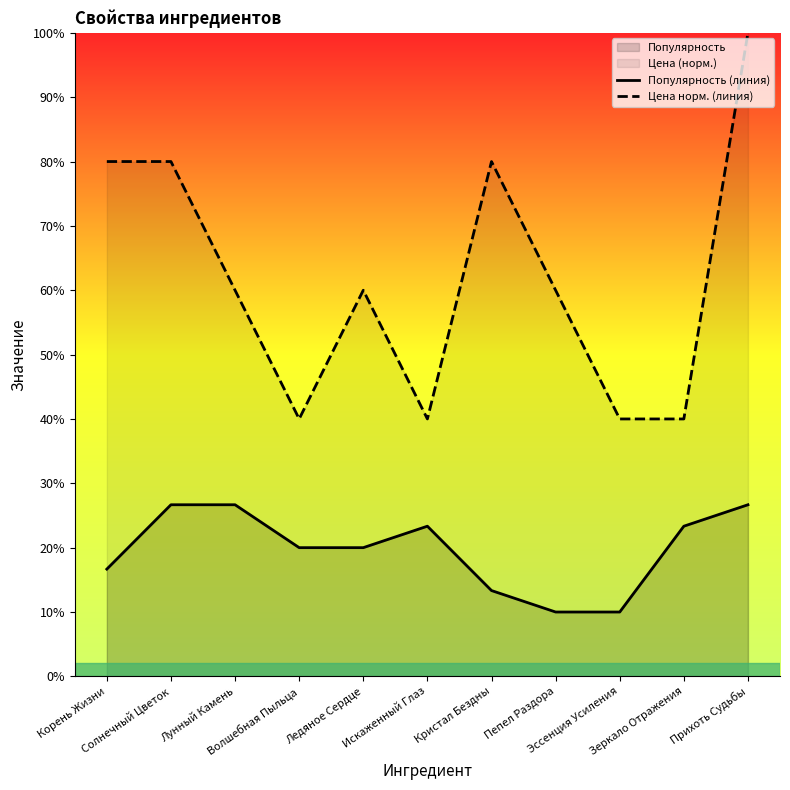

The value of Популярность (линия) at Солнечный Цветок is 0.4. True or false?

False